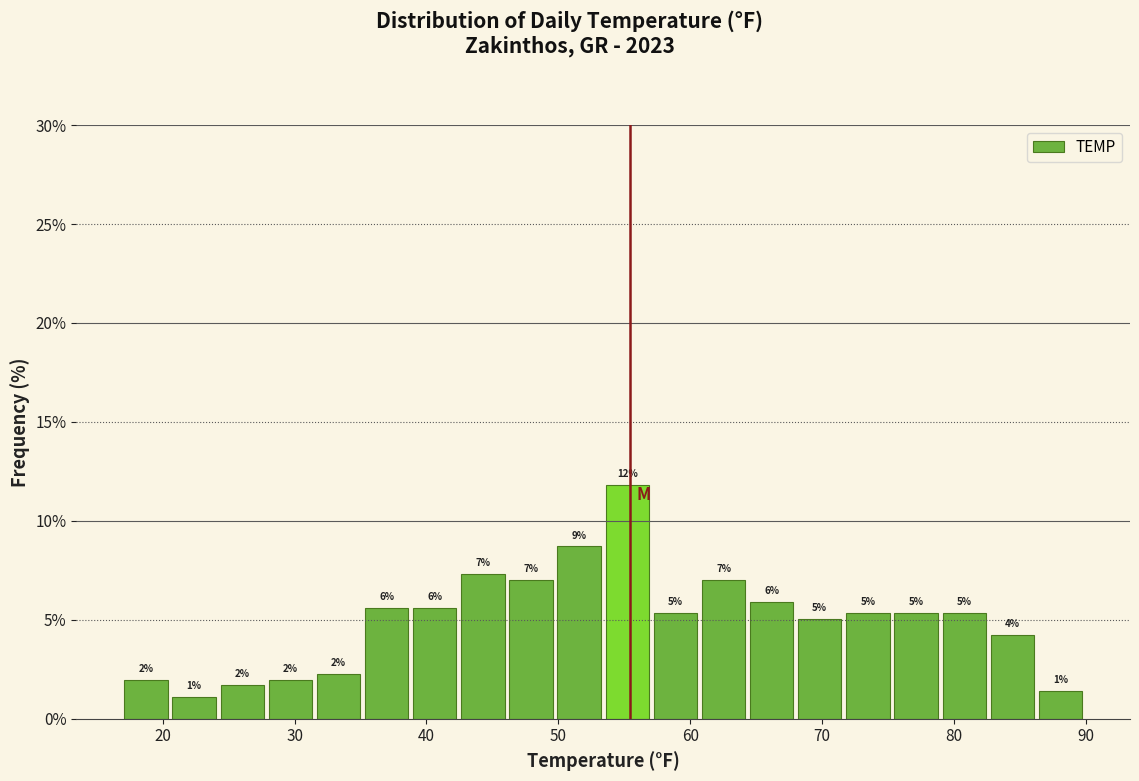

Around what value on the x-axis is the tallest bar? Give the approximate position of its centre, as read against the axis.

55